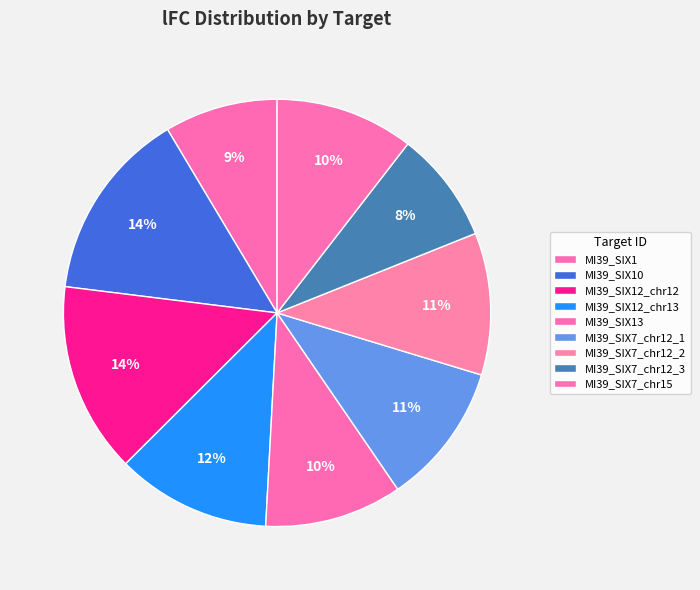

What is the largest slice in the pie chart?

MI39_SIX10